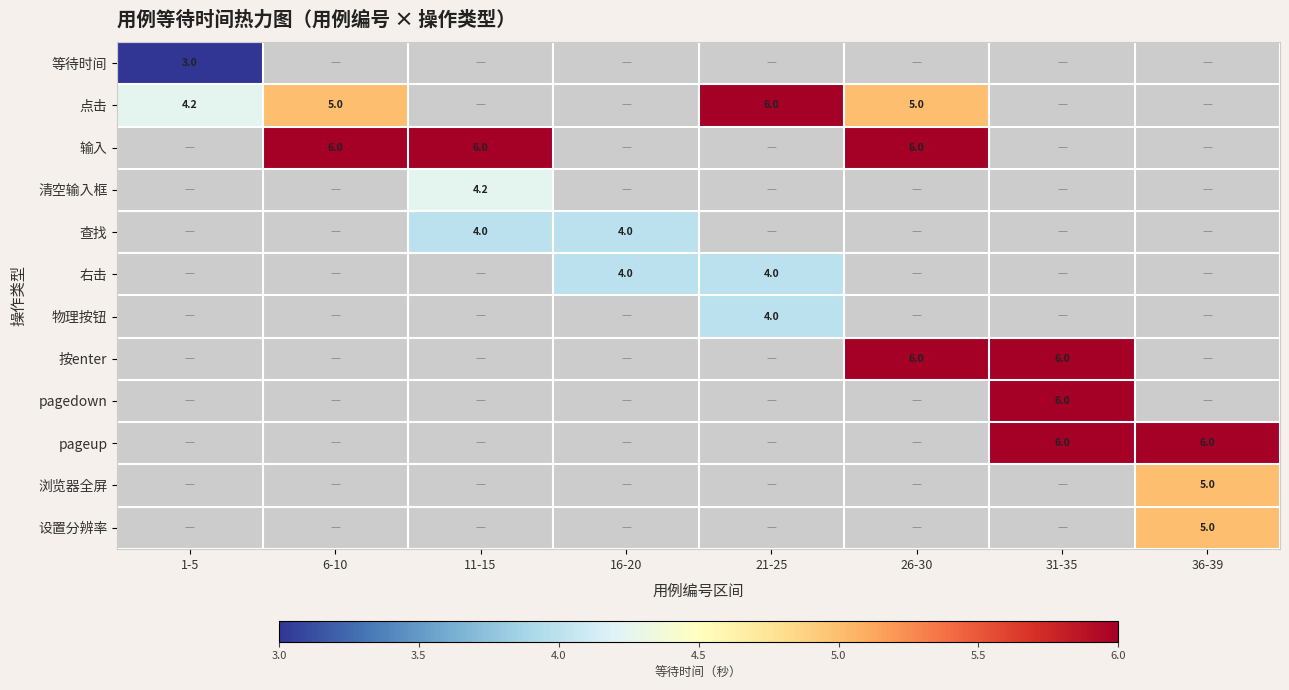

What is the spread (max minus min) of values at 1-5?

1.2